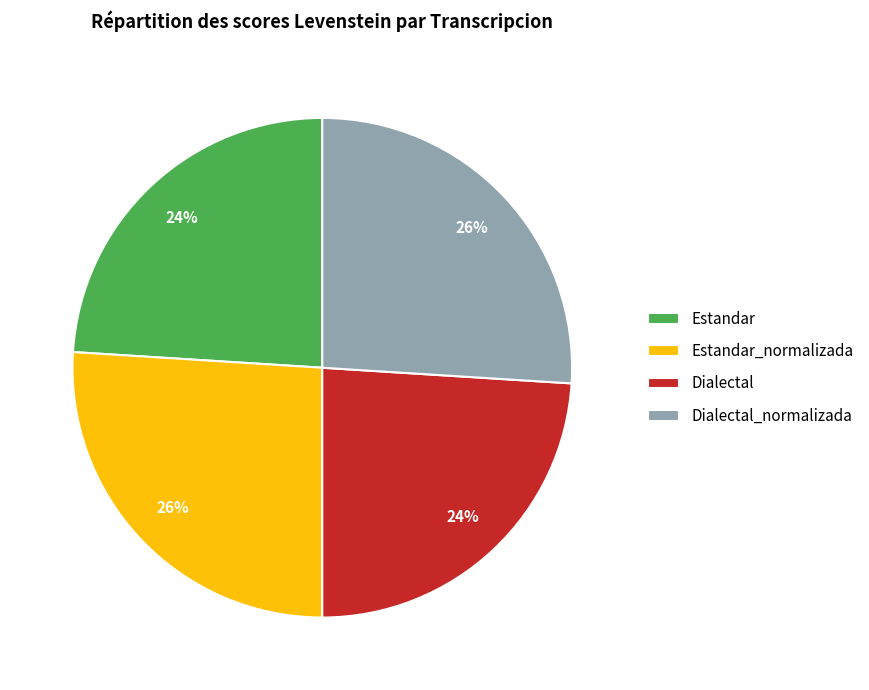

Is the sum of Estandar and Dialectal greater than half?

No